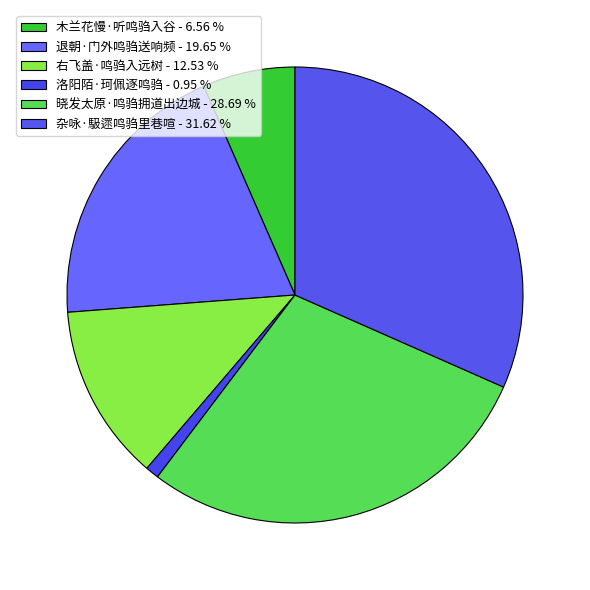

Is it true that 洛阳陌·珂佩逐鸣驺 is 11% of the pie?

False